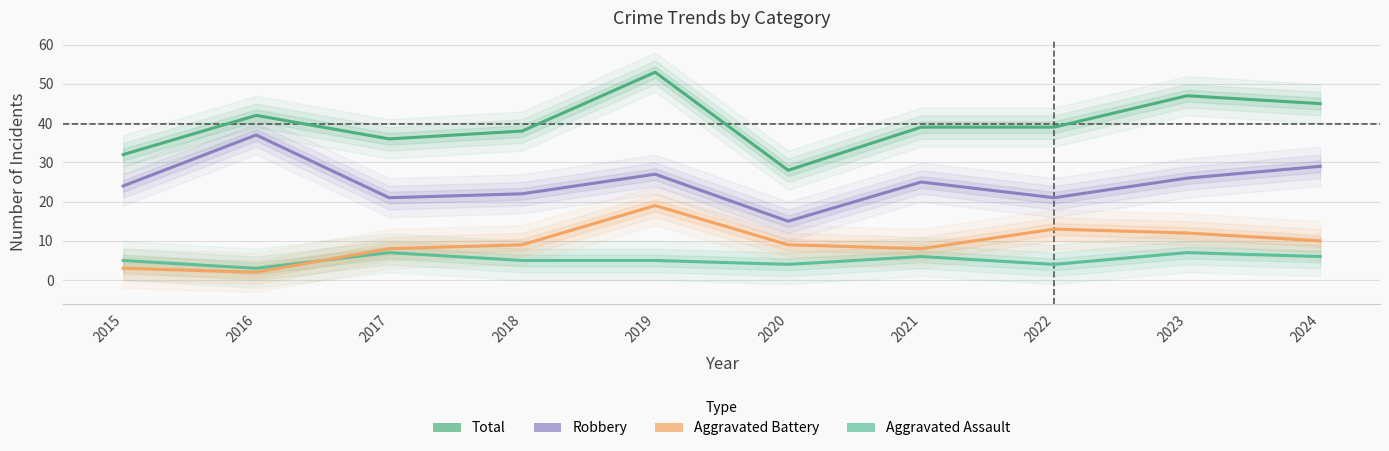

True or false: Robbery has more than 0 points higher than both neighbors.

True